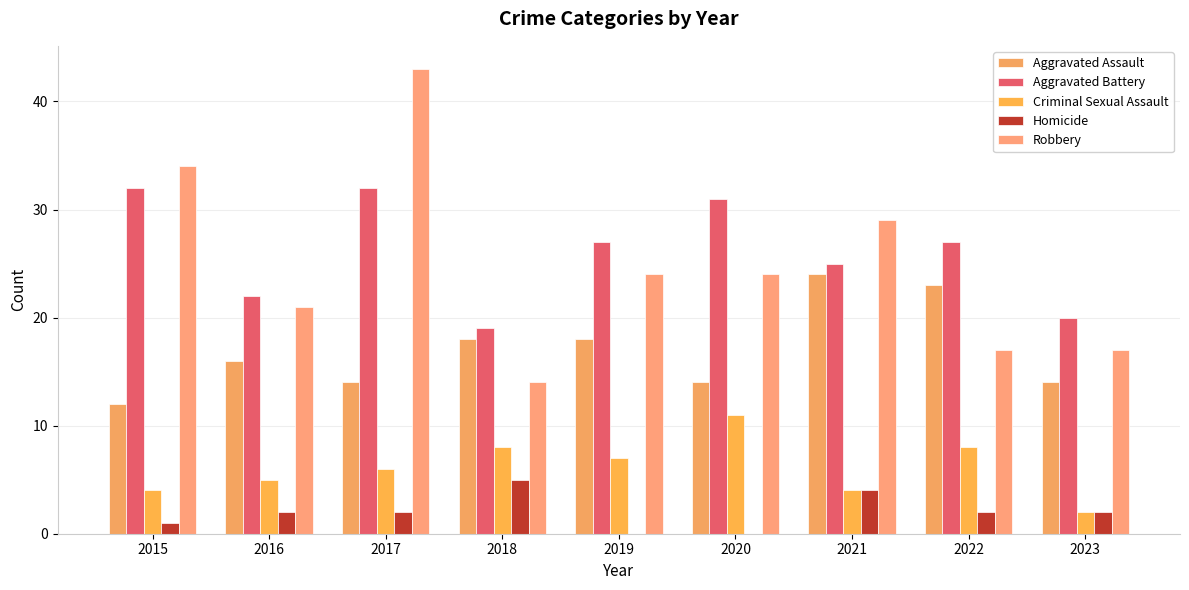

What is the value of the Aggravated Assault bar at the 5th from the left?

18